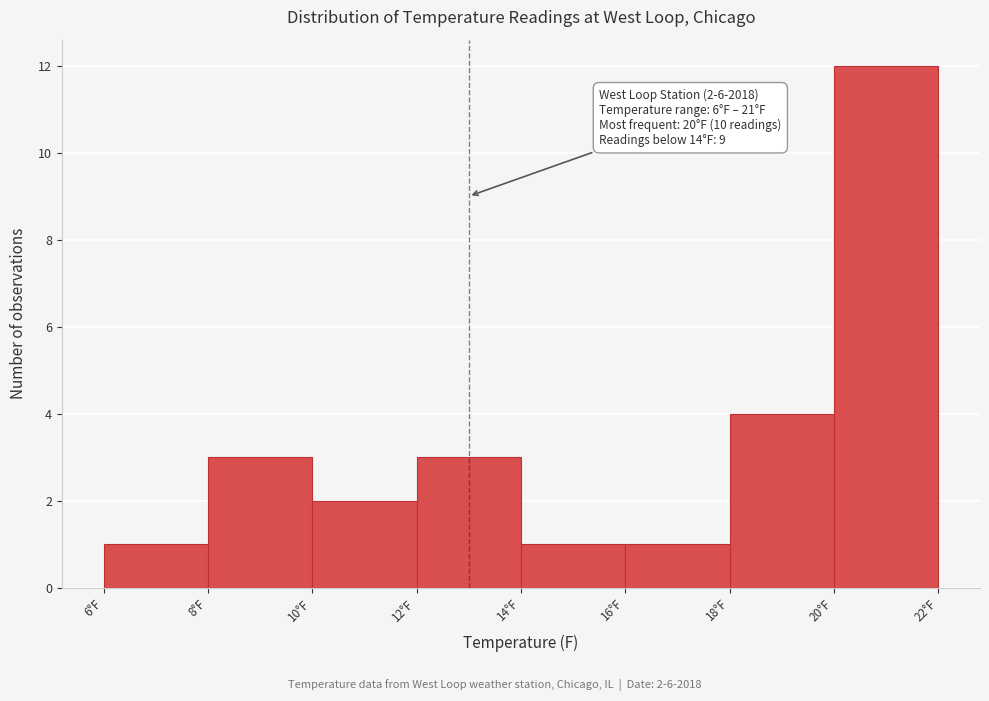

Which range on the x-axis has the tallest bar?

20 to 22